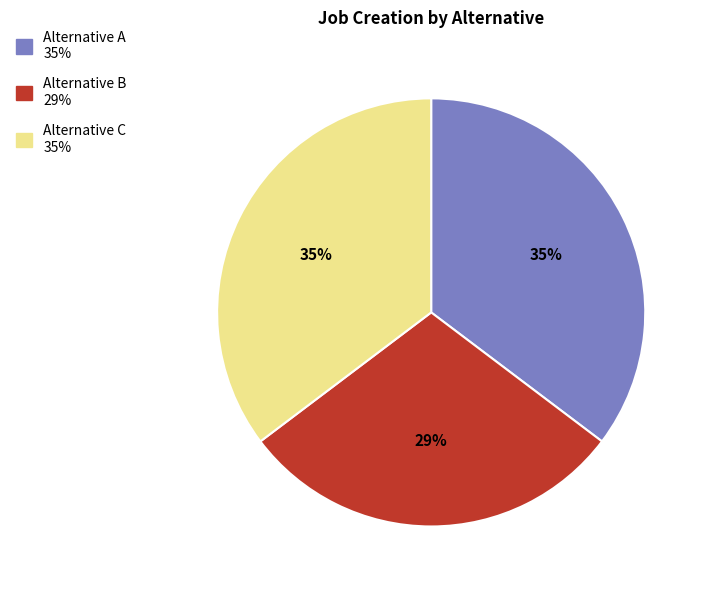

Approximately how many times larger is the value at Alternative C compared to Alternative A?

1.0